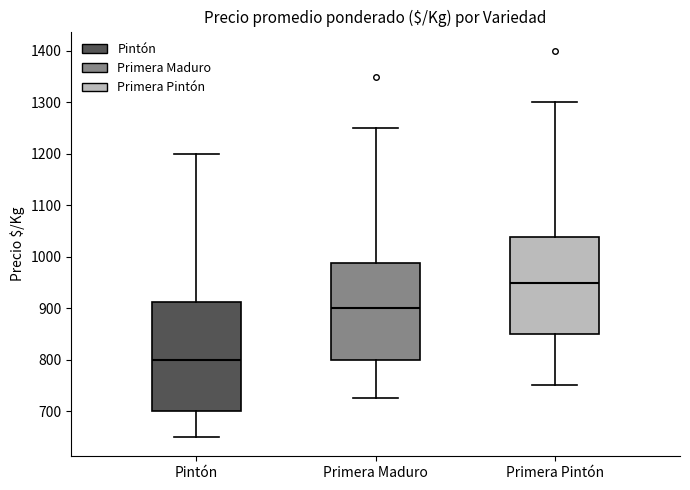

Comparing the boxes themselves (not the whiskers), which one is the tallest?

Pintón